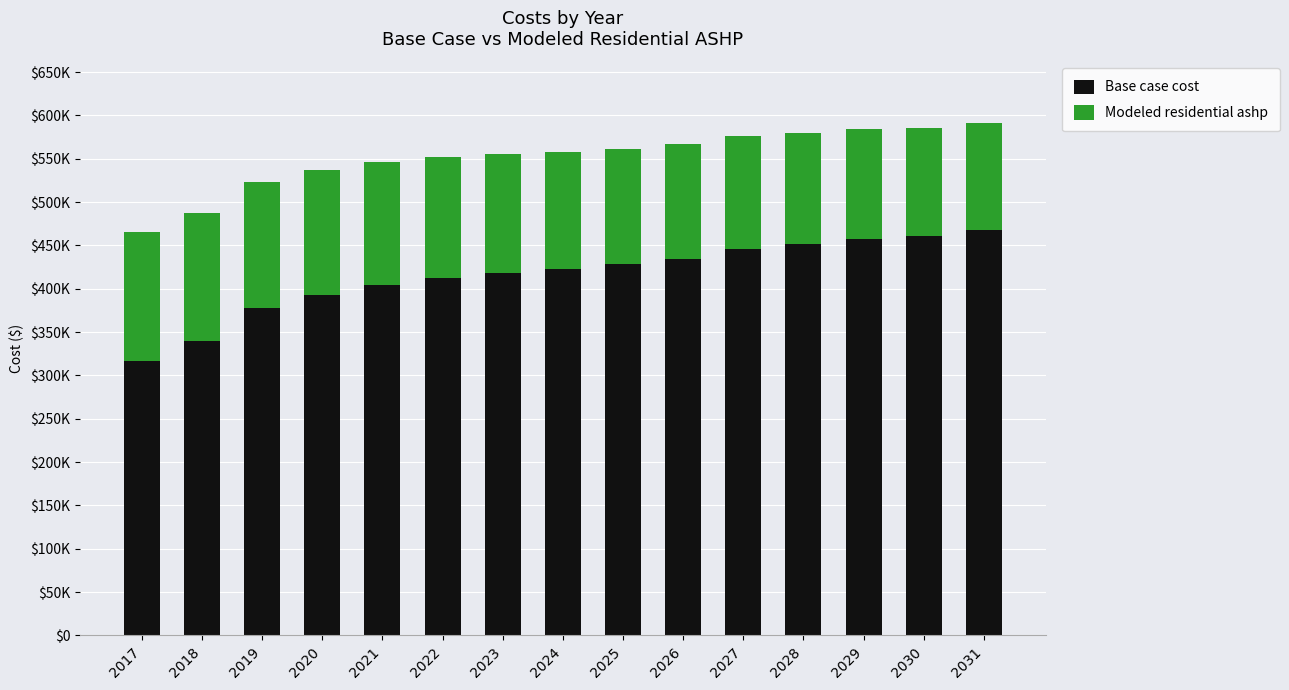

What are all the series names shown in the legend?

Base case cost, Modeled residential ashp